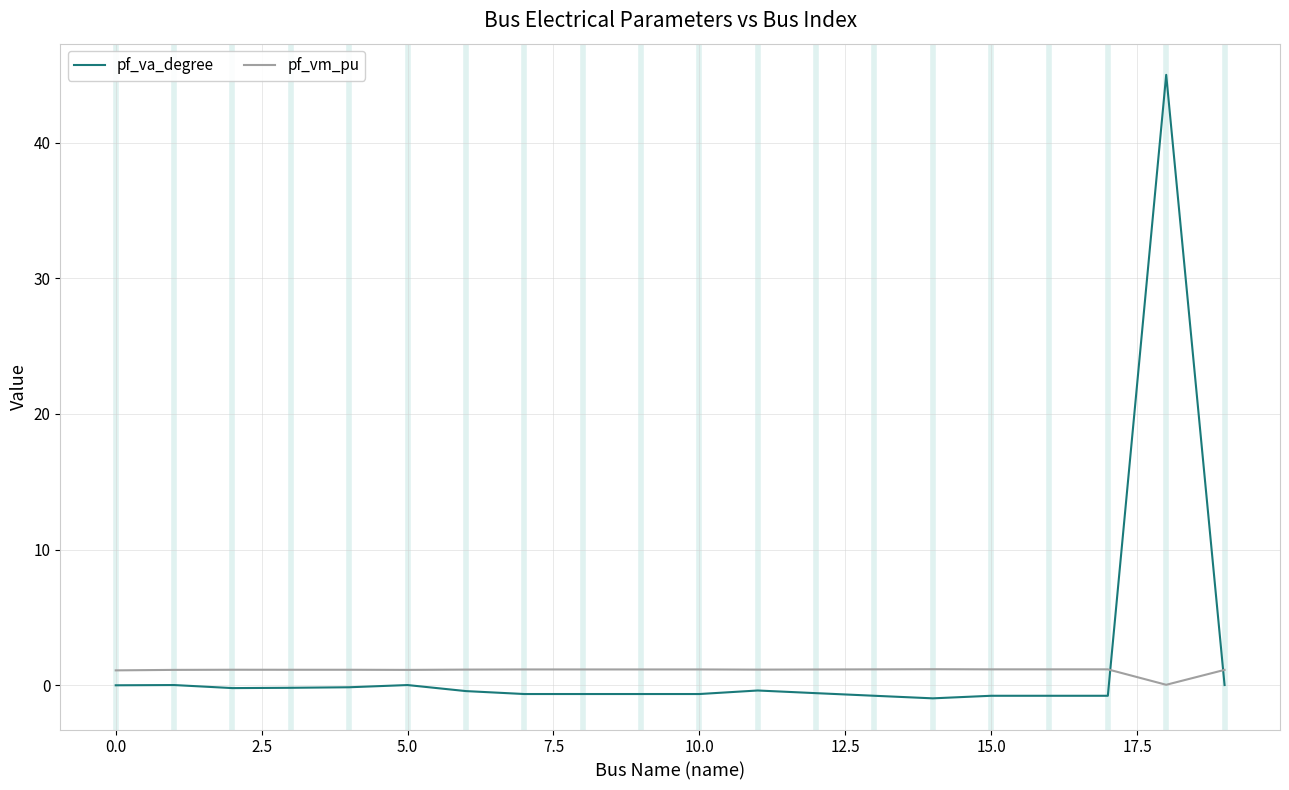

How many distinct data groups are displayed?

2